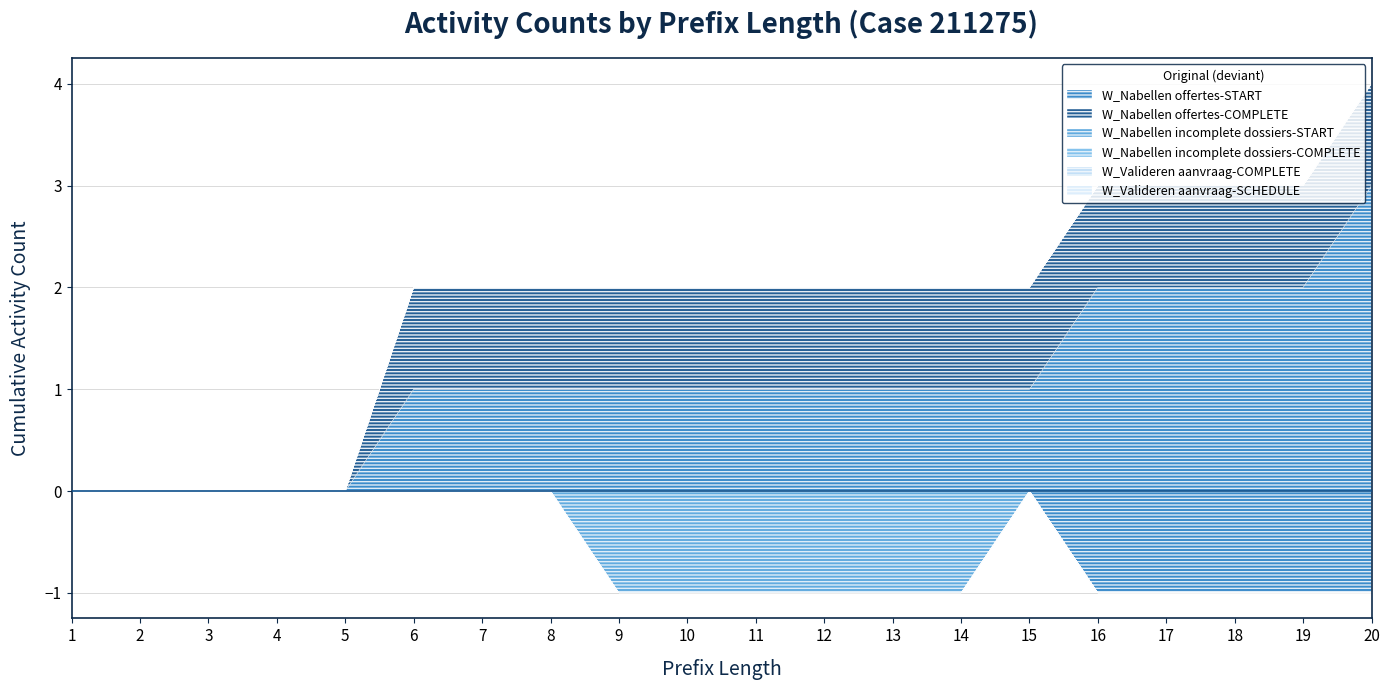

Does the chart have visible grid lines?

Yes